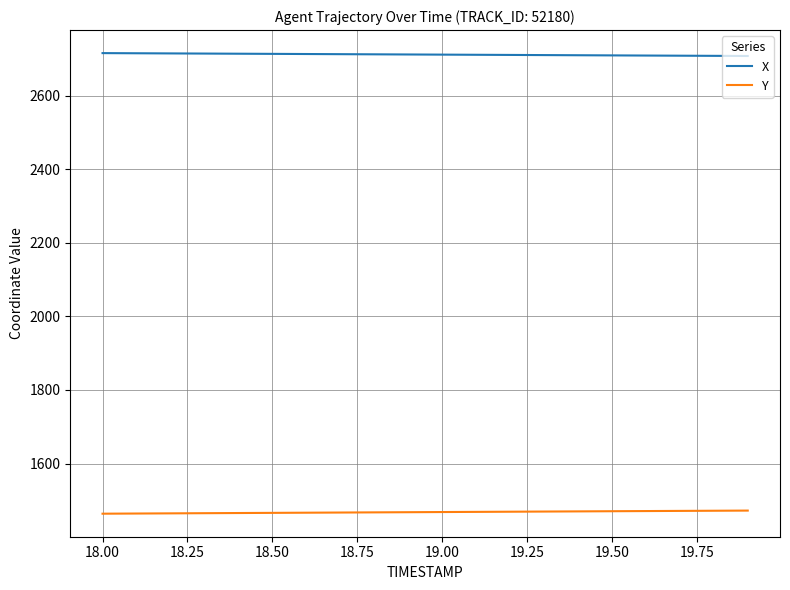

Rank the series by their maximum value, from highest to lowest.

X, Y